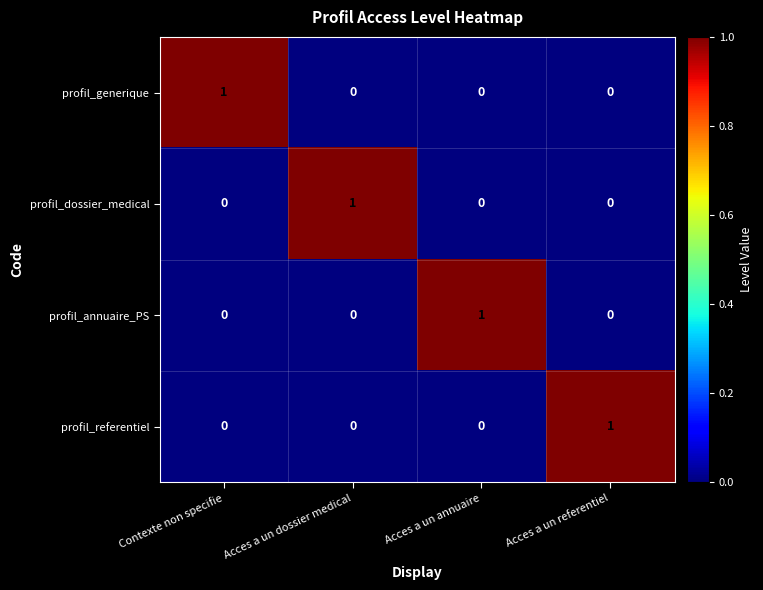

Which category has the highest value in the profil_referentiel series?

Acces a un referentiel